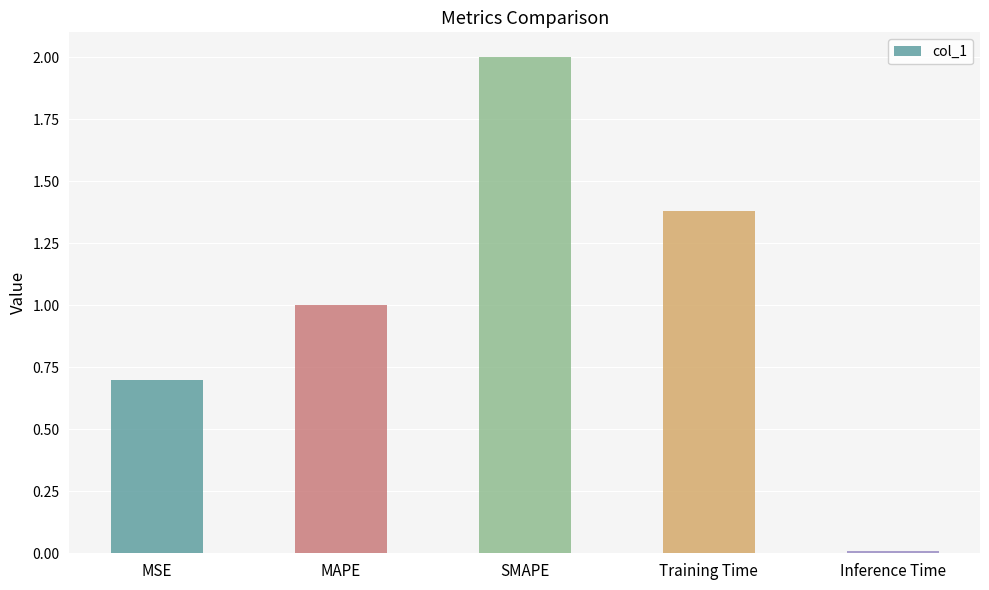

Is it true that the value at MSE is 0.7?

True